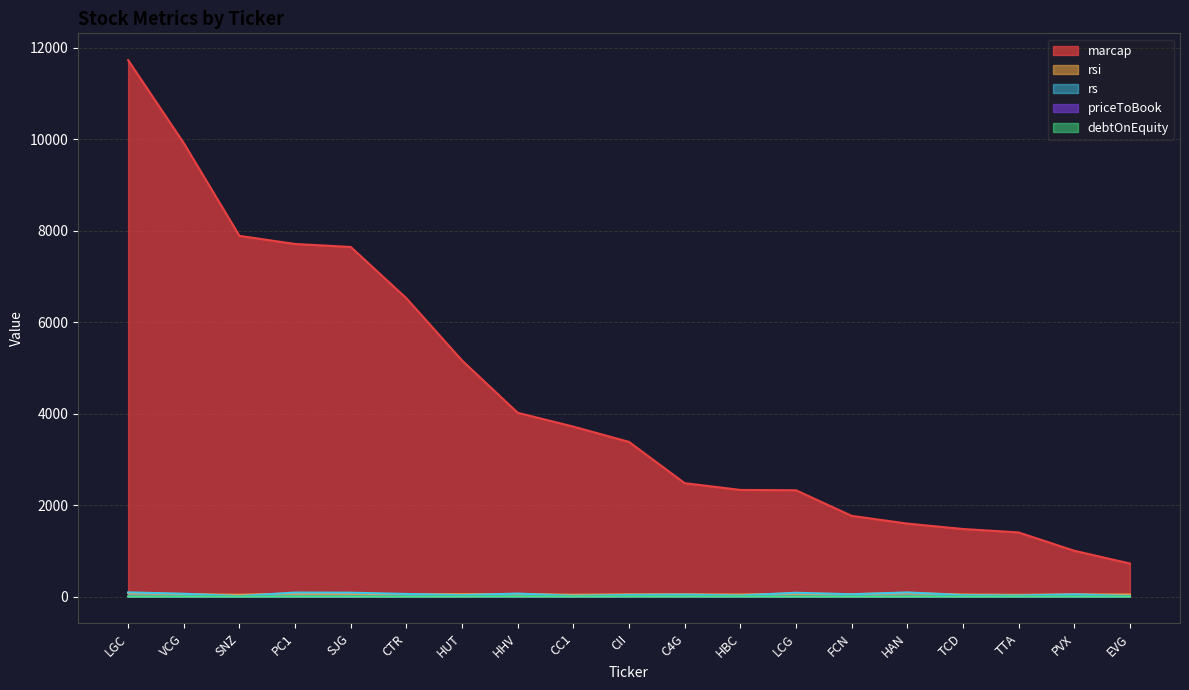

How many lines are shown in the chart?

5